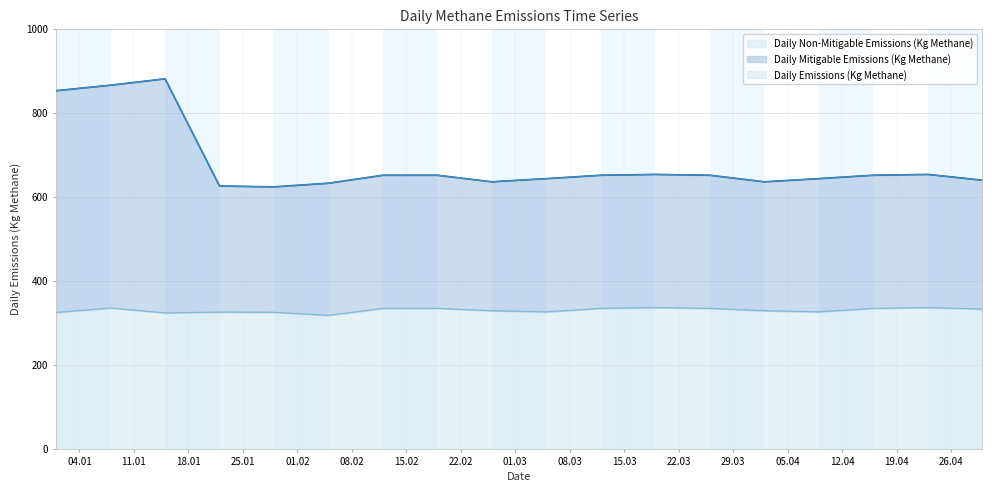

What position from the right is 2022-01-08?

17